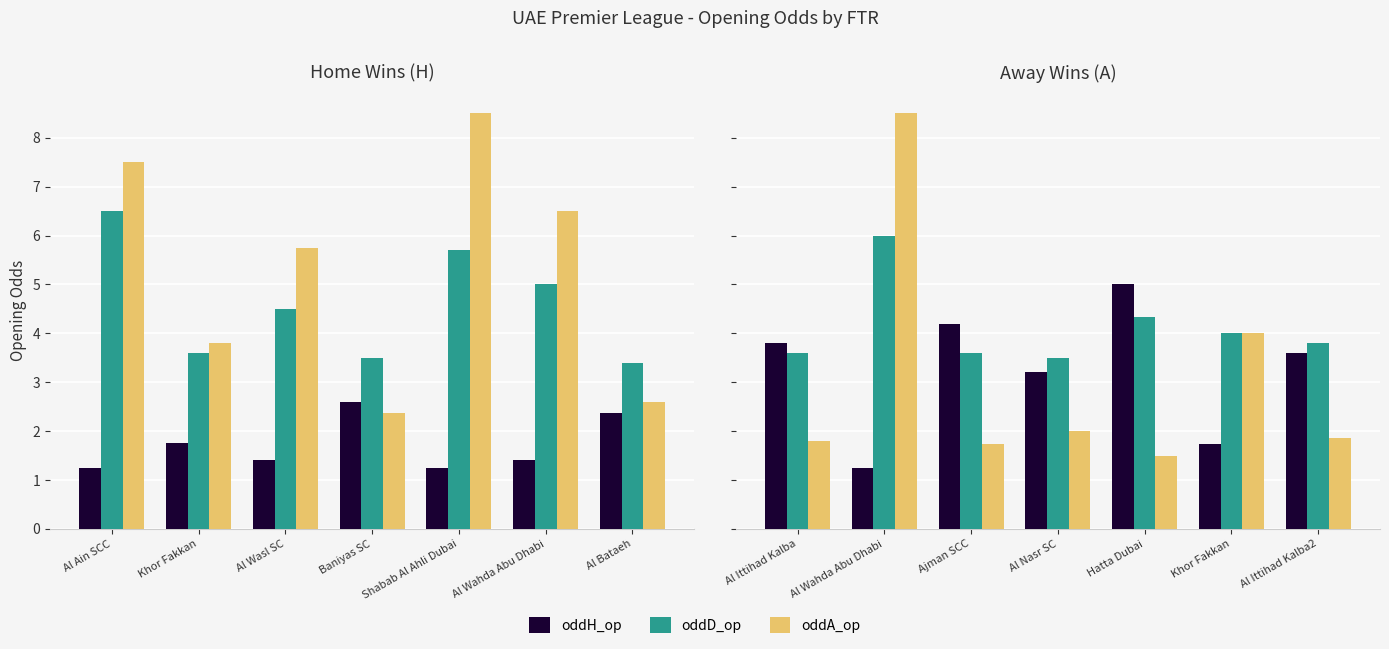

Does the chart contain any negative values?

No